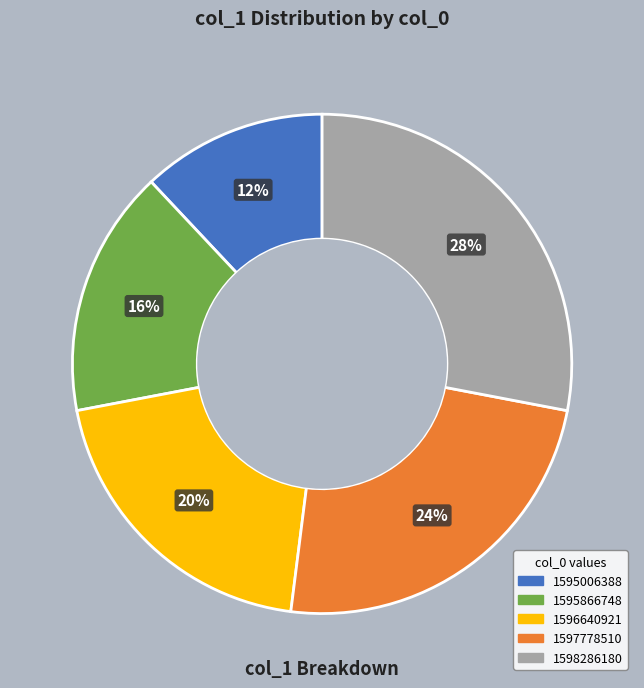

Is there any slice that represents more than half of the pie?

No